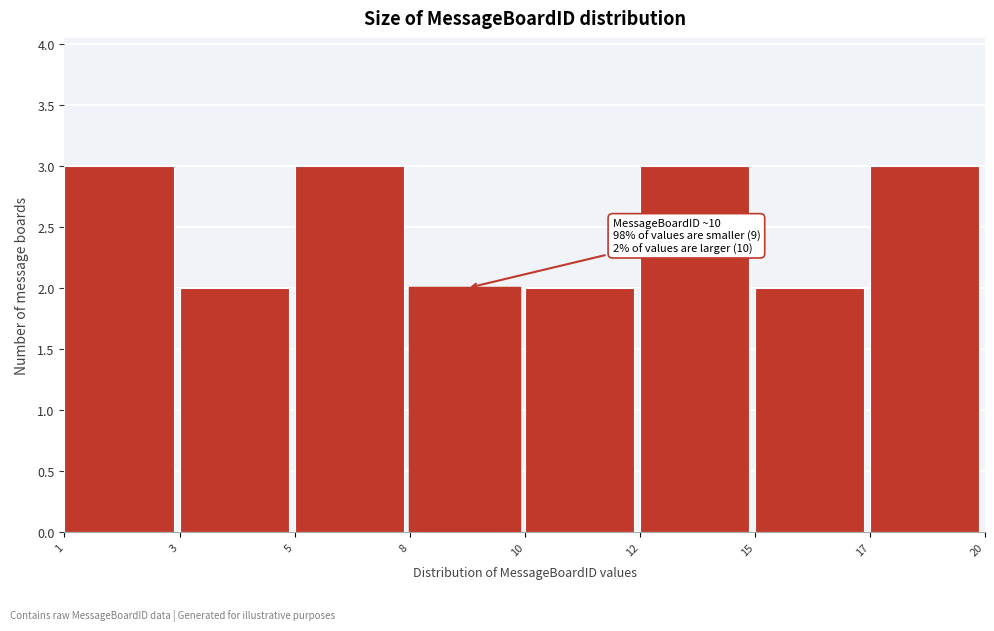

Reading left to right, what are all the values shown in this chart?

3	2	3	2	2	3	2	3